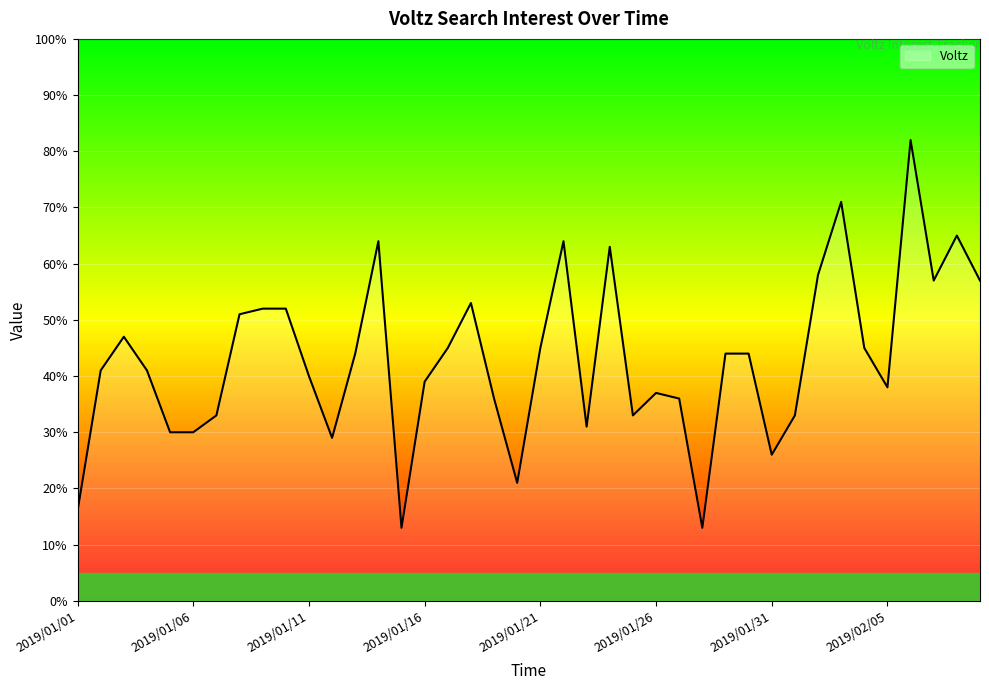

How many series are shown in this chart?

1